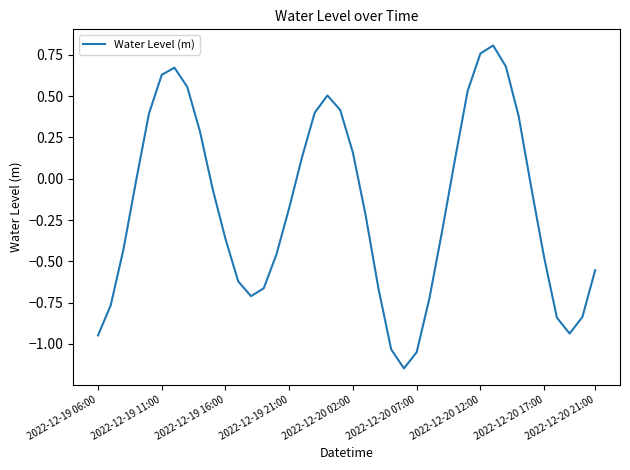

What is the difference between the maximum and minimum values?

2.0